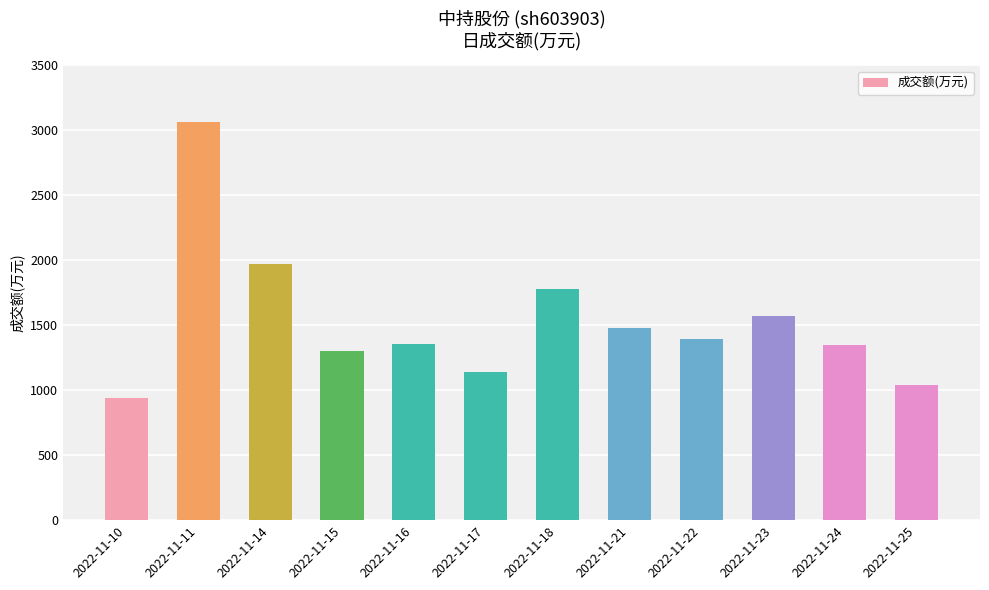

How many categories are shown in the chart?

12